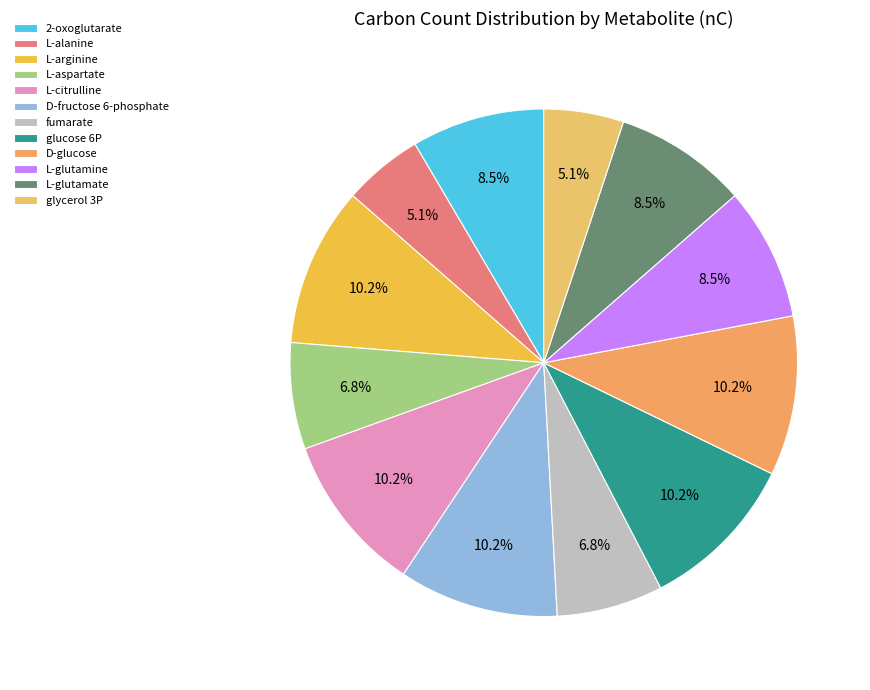

How many segments does this pie chart have?

12